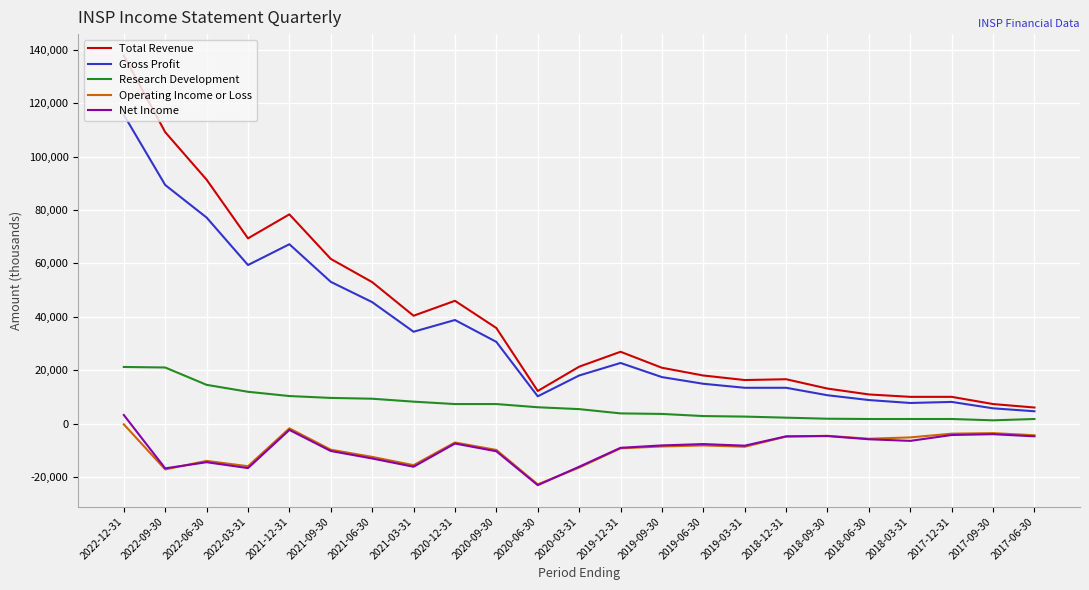

How many series are shown in this chart?

5